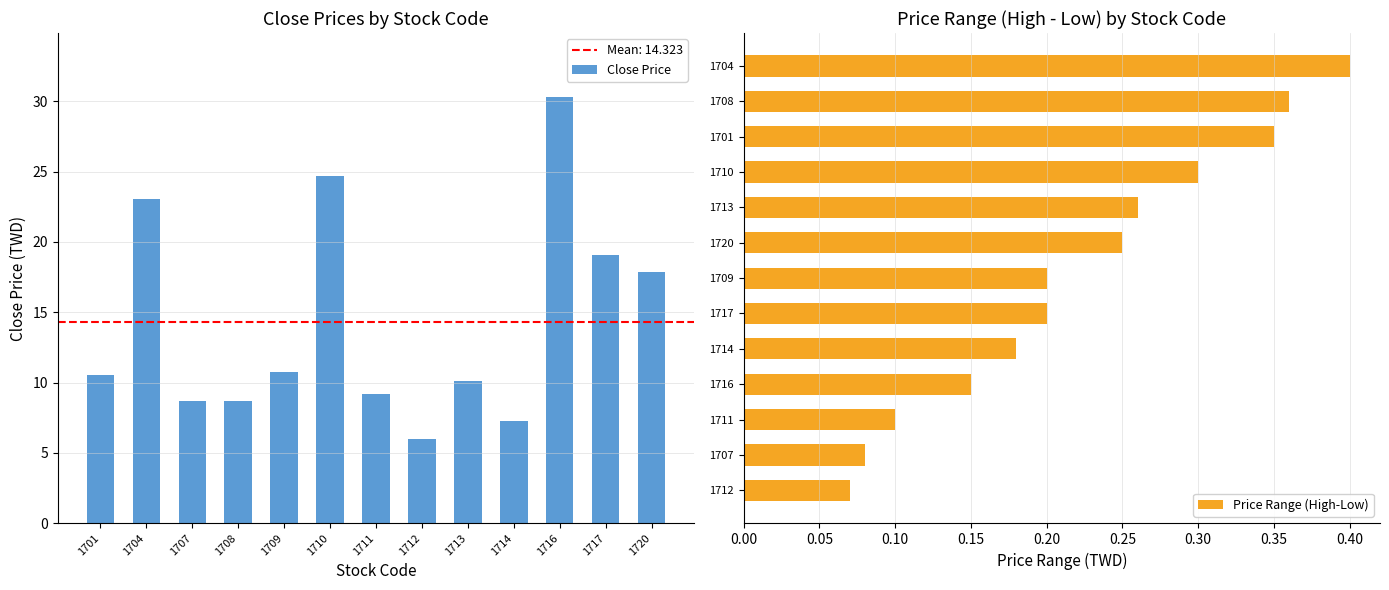

What is the difference between the second highest and minimum values in the Price Range (High-Low) series?

0.3